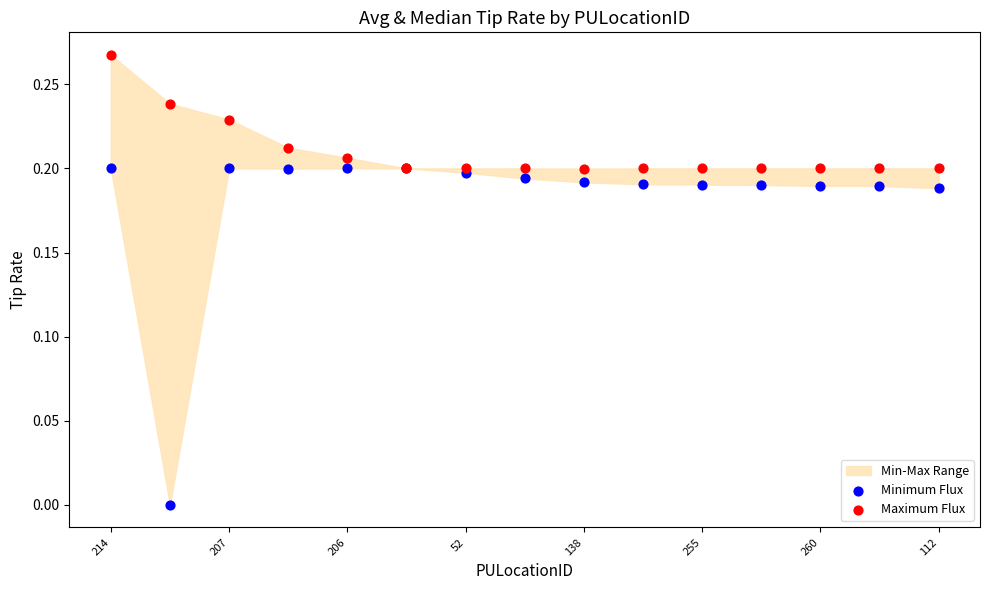

Which series reaches the maximum Y coordinate?

Maximum Flux